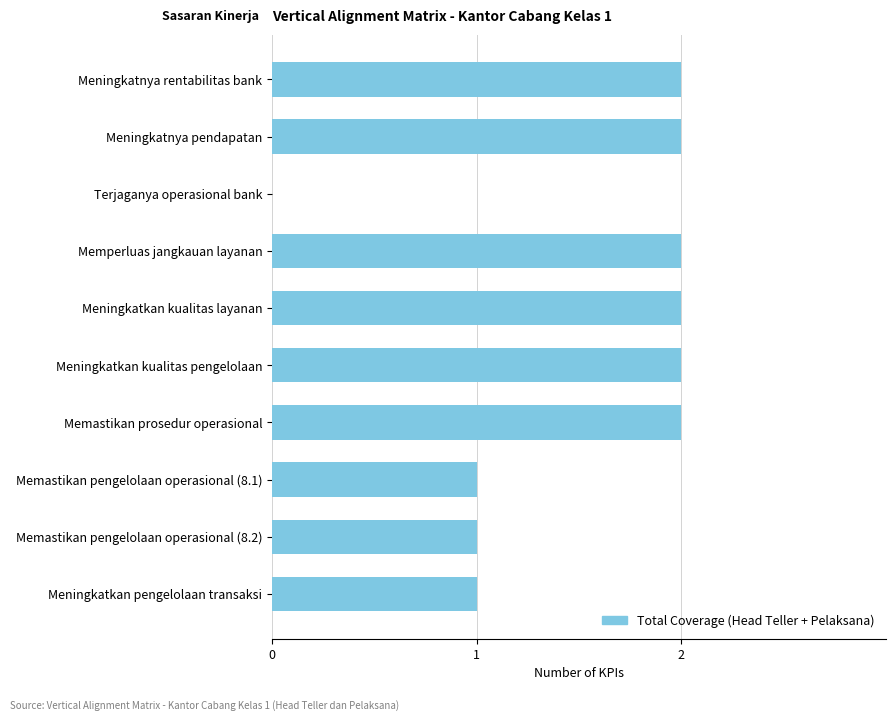

The chart shows a value of -1 at Terjaganya operasional bank. True or false?

False